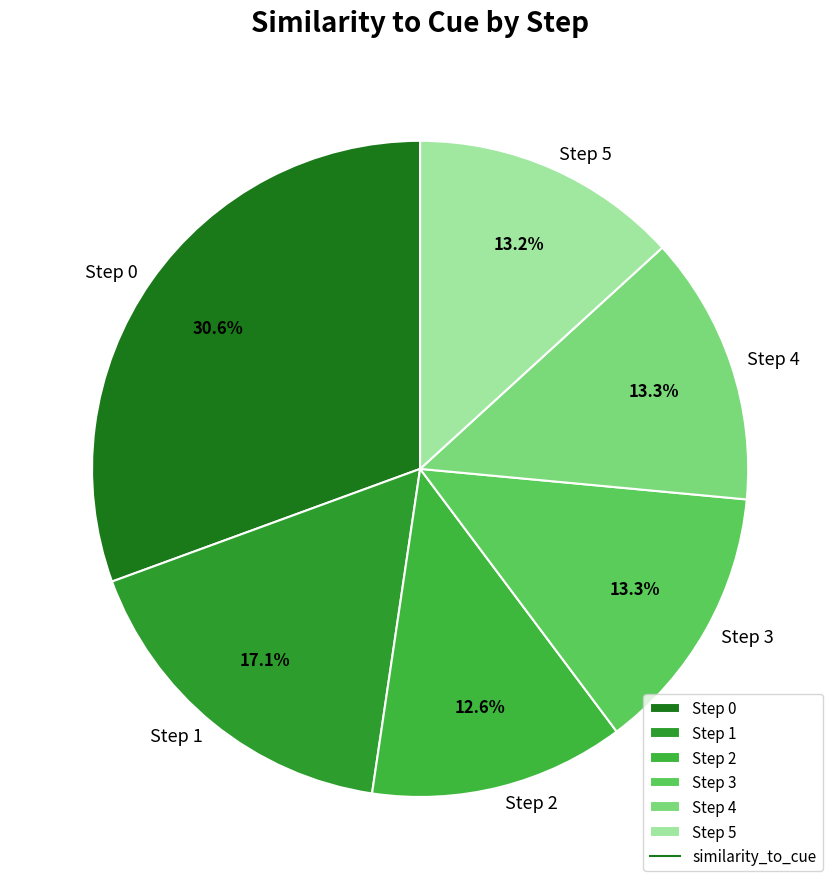

Is Step 2 the majority of the pie?

No